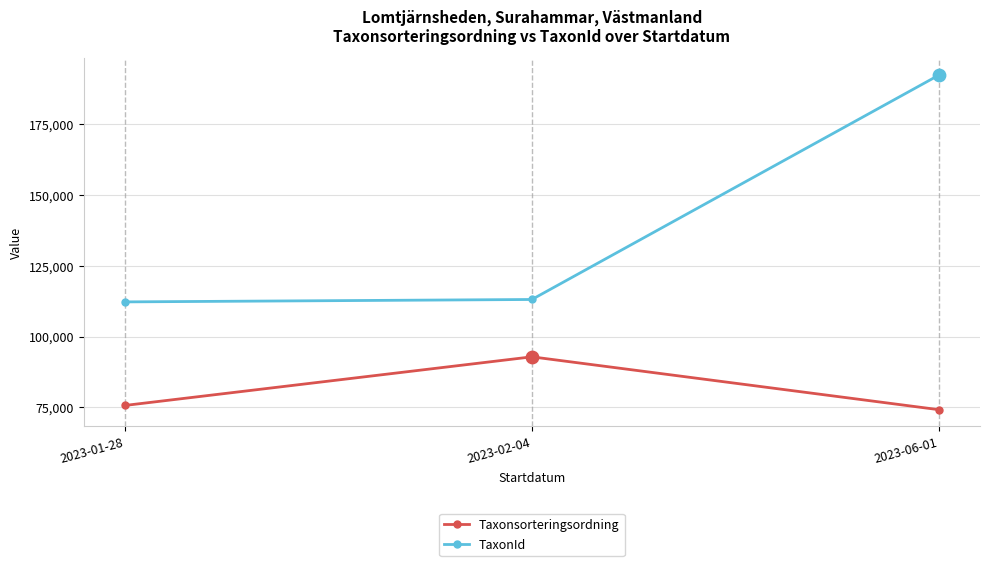

What are all the series names shown in the legend?

Taxonsorteringsordning, TaxonId